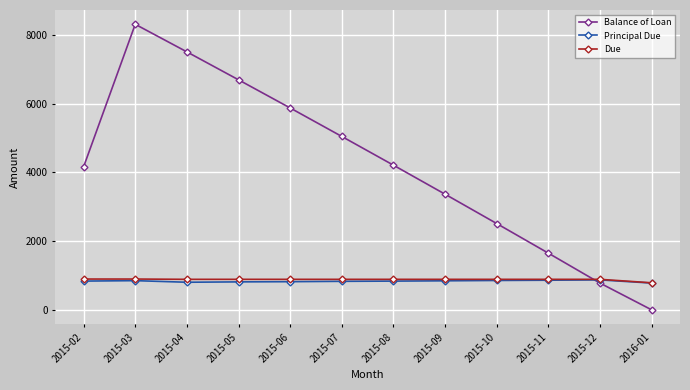

What are all the series names shown in the legend?

Balance of Loan, Principal Due, Due